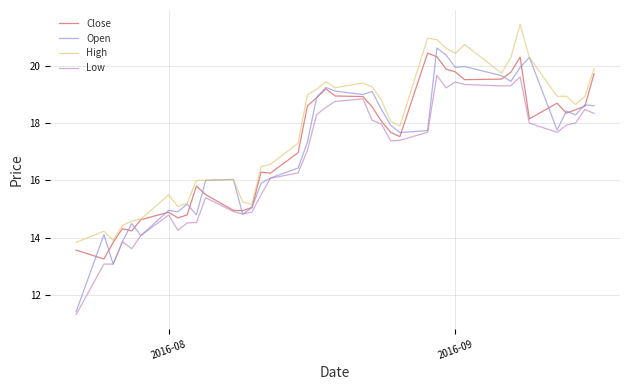

Which series has the largest total across all categories?

High